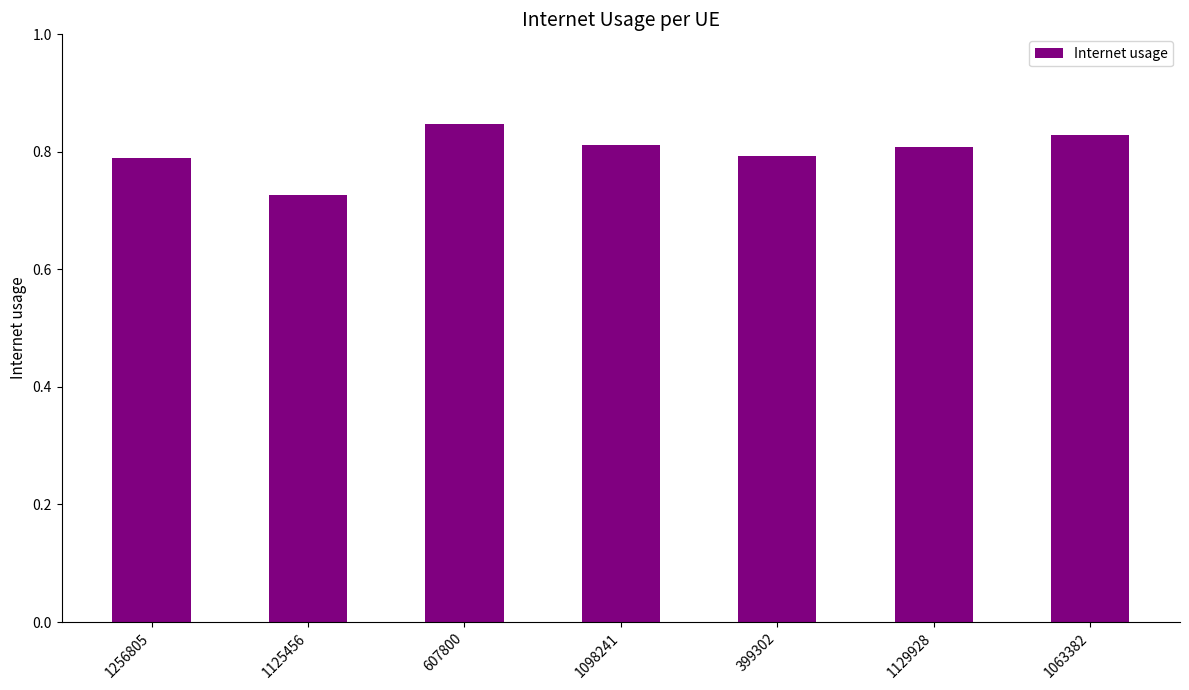

Which category has the highest value across all series?

607800